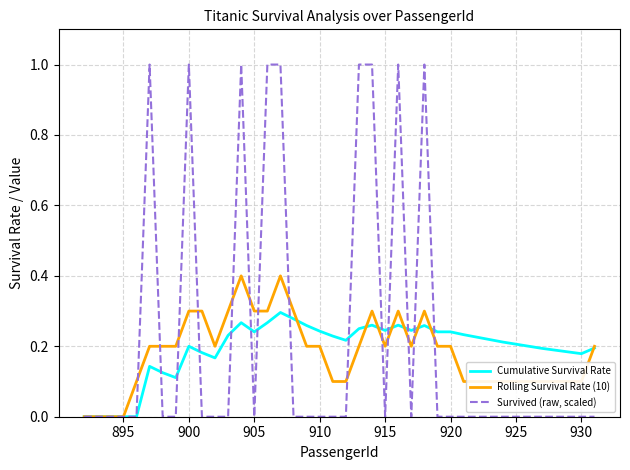

Which series has the widest spread of values?

Survived (raw, scaled)